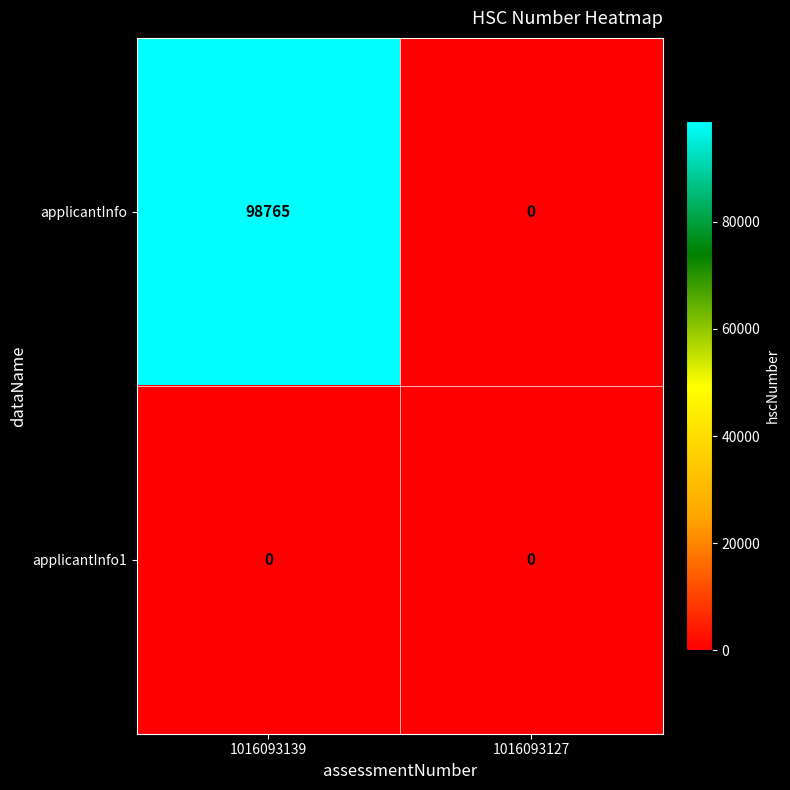

Which label corresponds to the largest value in the chart?

1016093139